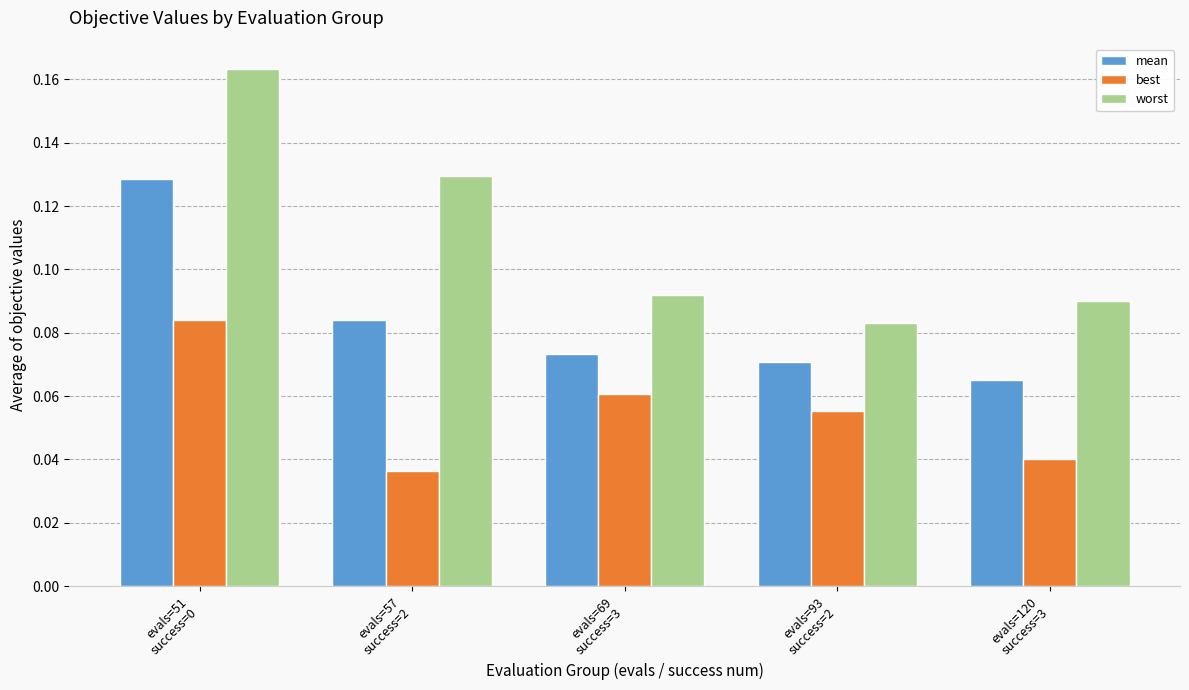

List the series in order of their peak value, highest first.

worst, mean, best